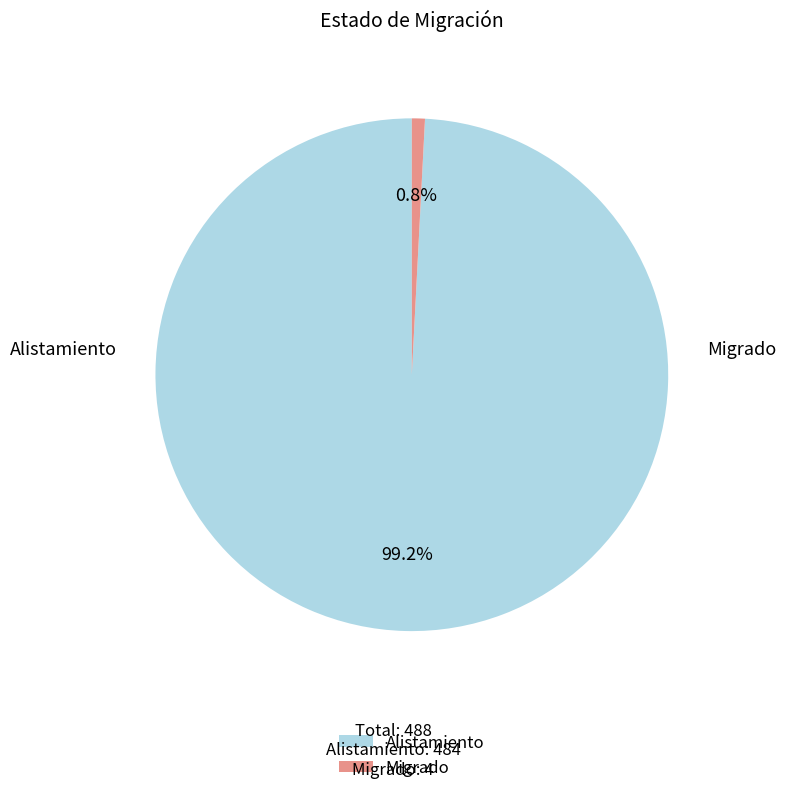

Which slice is the smallest?

Migrado